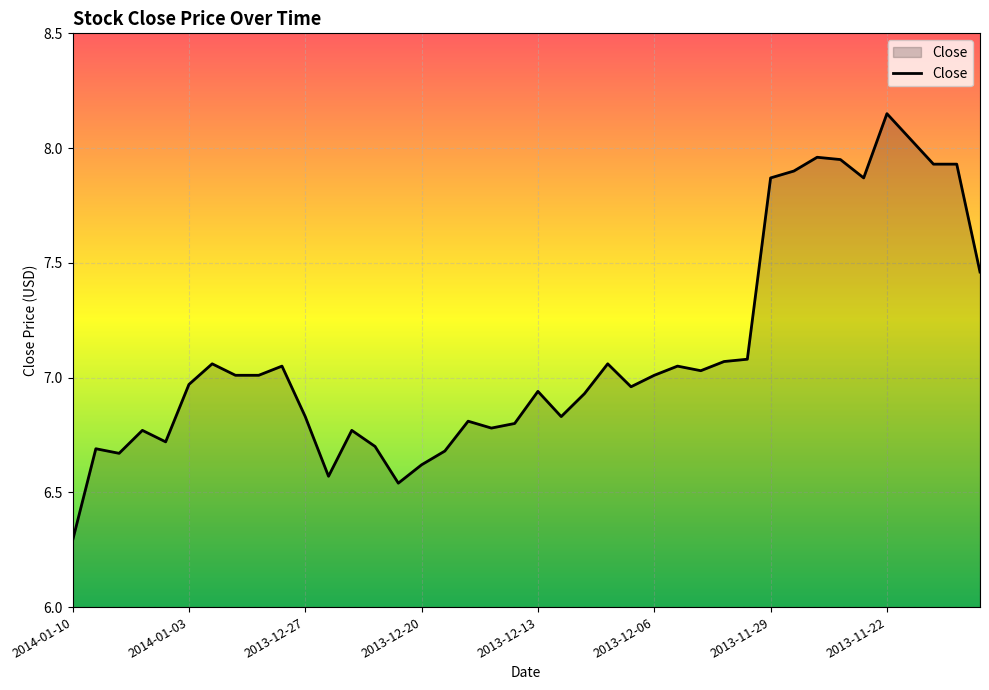

What is the smallest value displayed?

6.3